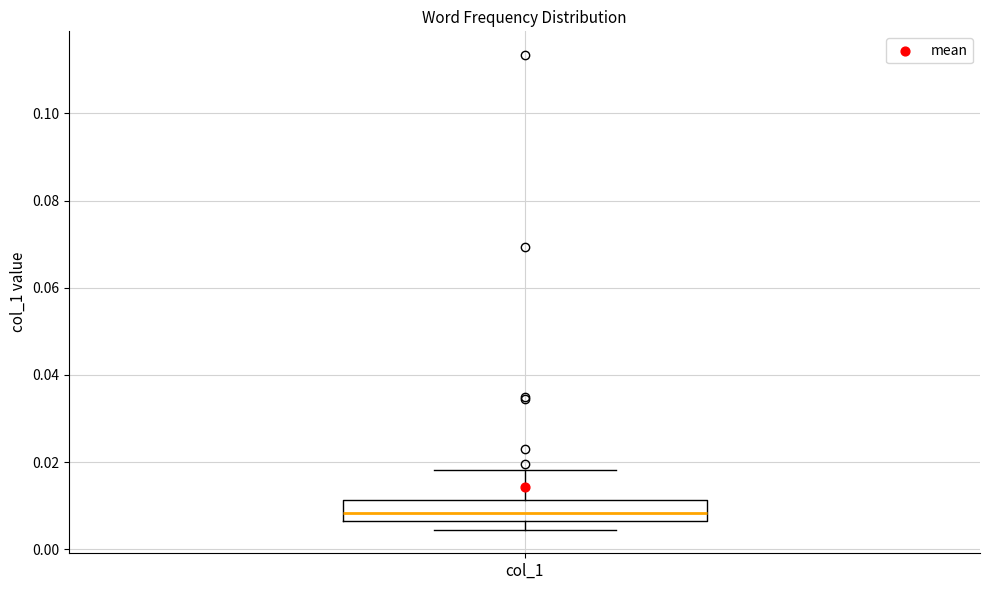

Read this box plot against the y-axis: the position of the median line, the range covered by the box, and the ends of both whiskers. The values are not printed on the chart, so give them approximately, as read against the axis.

median 0.008, box 0.006 to 0.012, whiskers 0.004 to 0.018